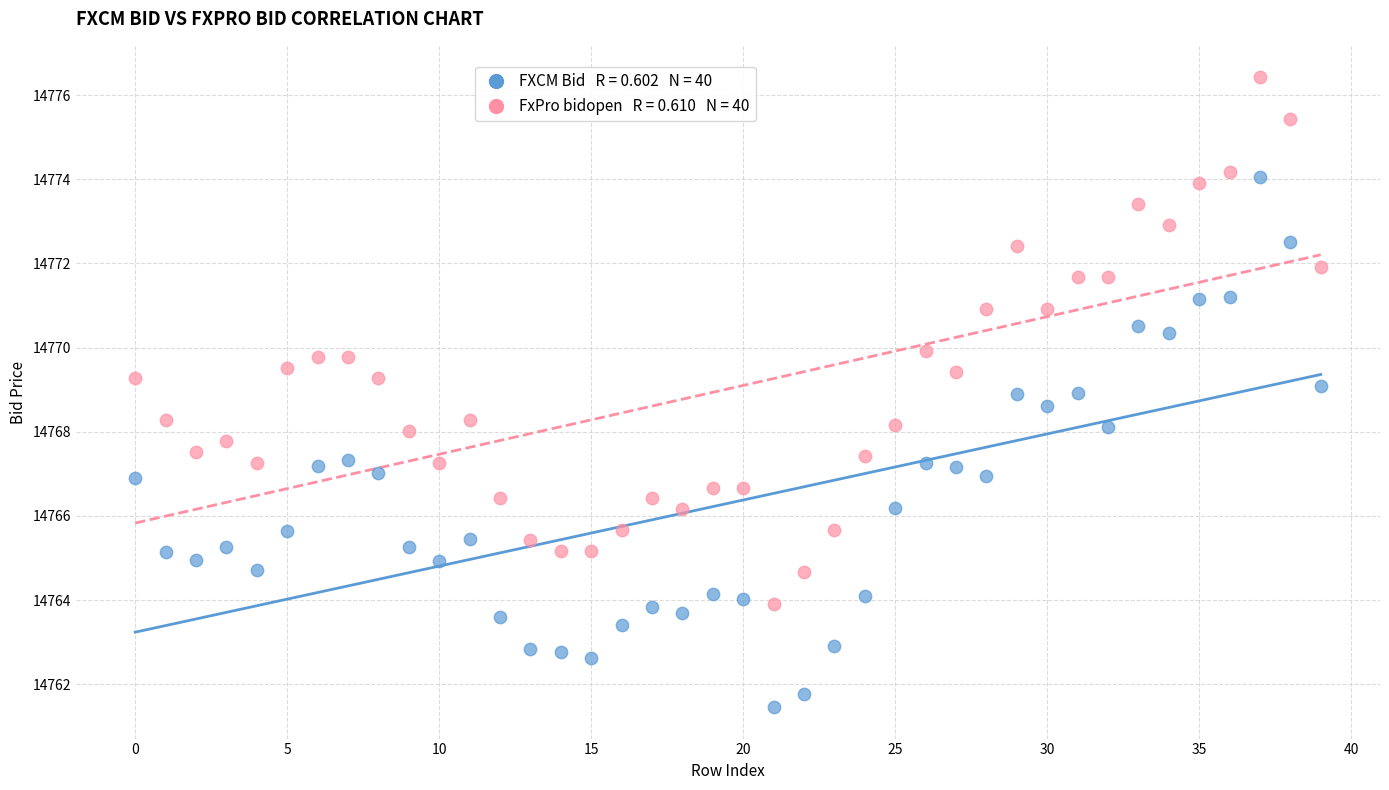

Across all data points, what is the range of Y values (max minus min)?

15.0